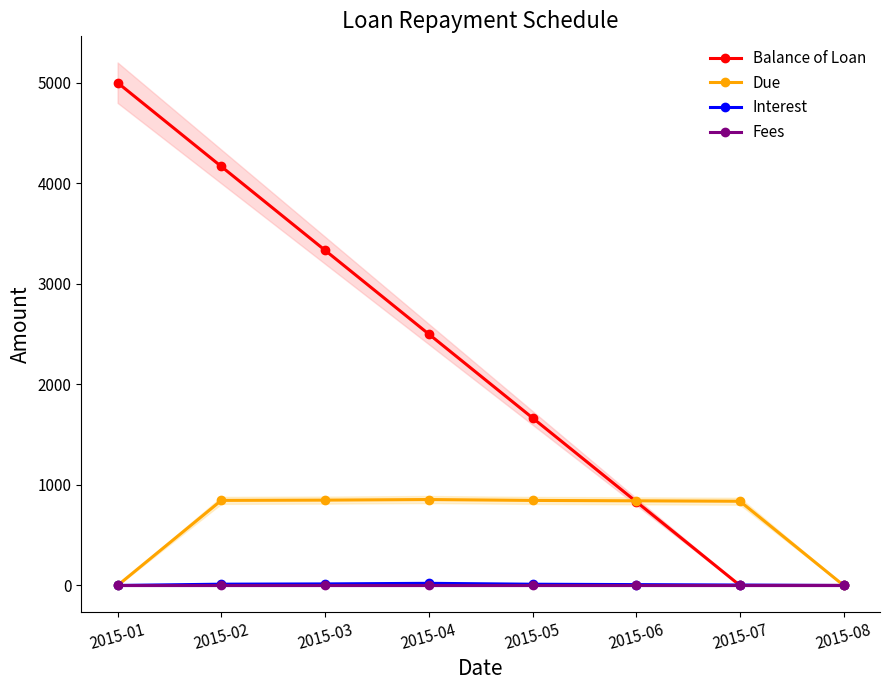

Which series has the largest total across all categories?

Balance of Loan